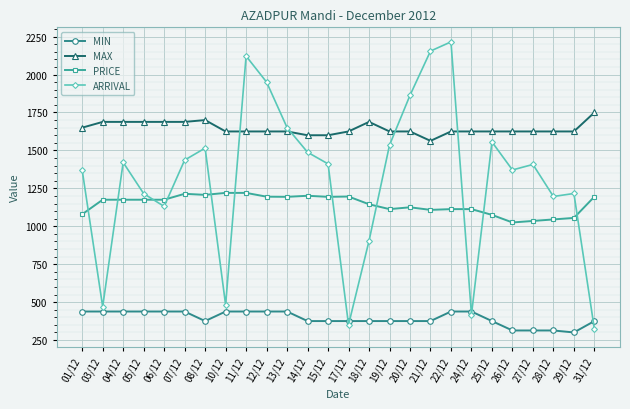

Where is the first local minimum for ARRIVAL?

03/12